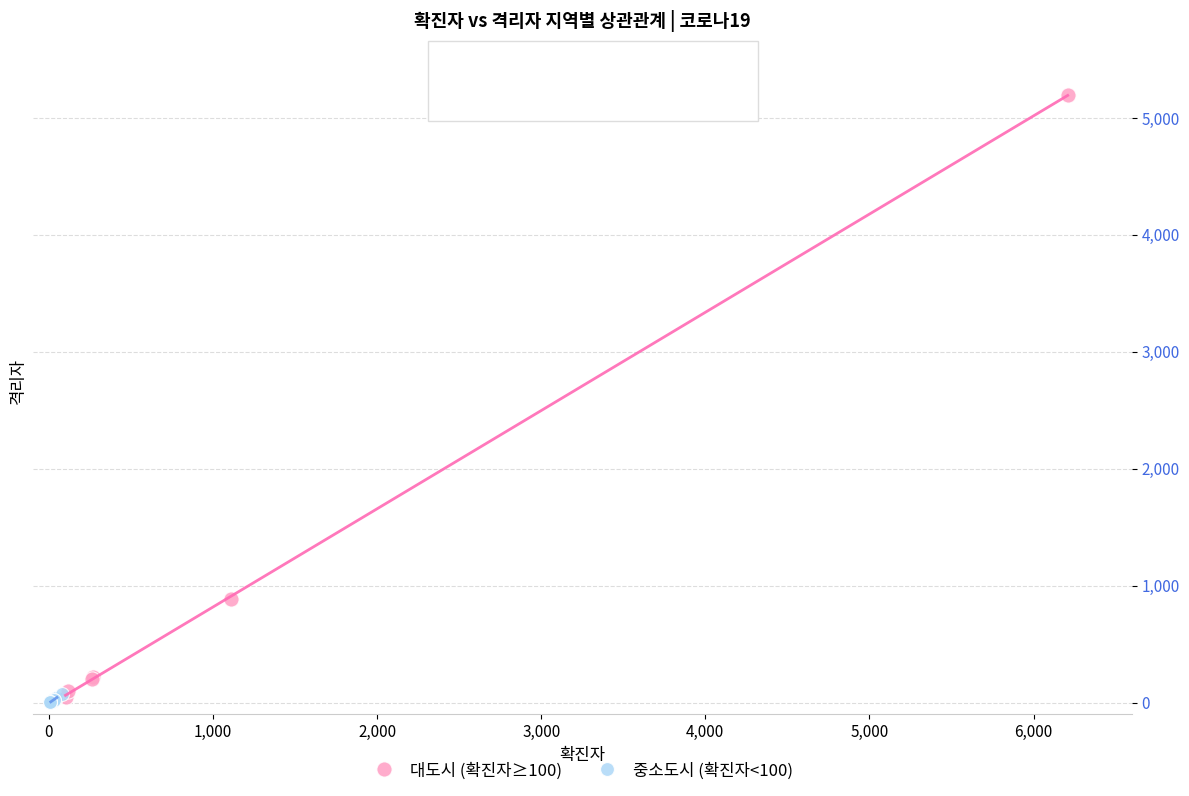

Which series has the widest spread of Y values?

대도시 (확진자≥100)